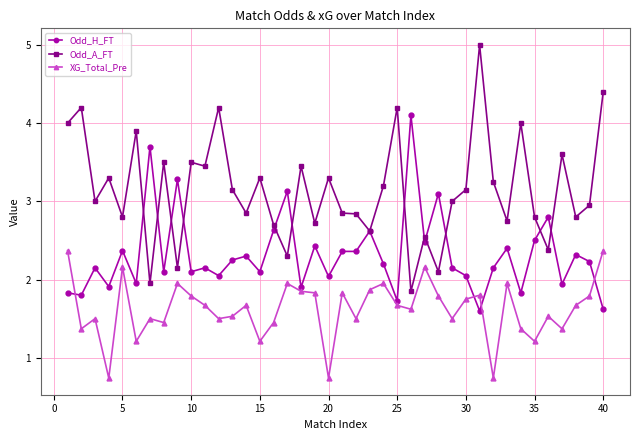

What is the smallest value displayed?

0.7